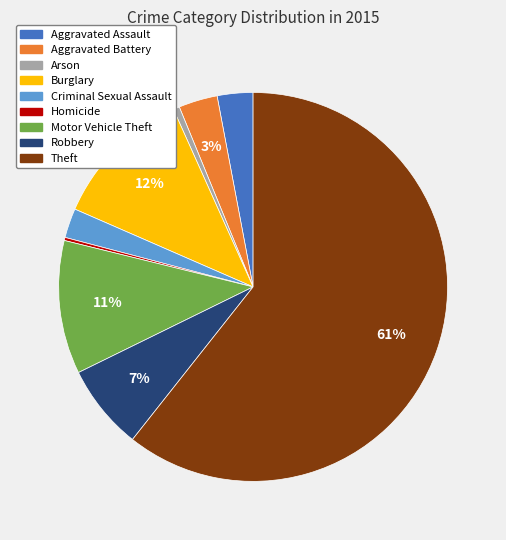

Do Arson and Aggravated Assault together represent more than half of the pie?

No